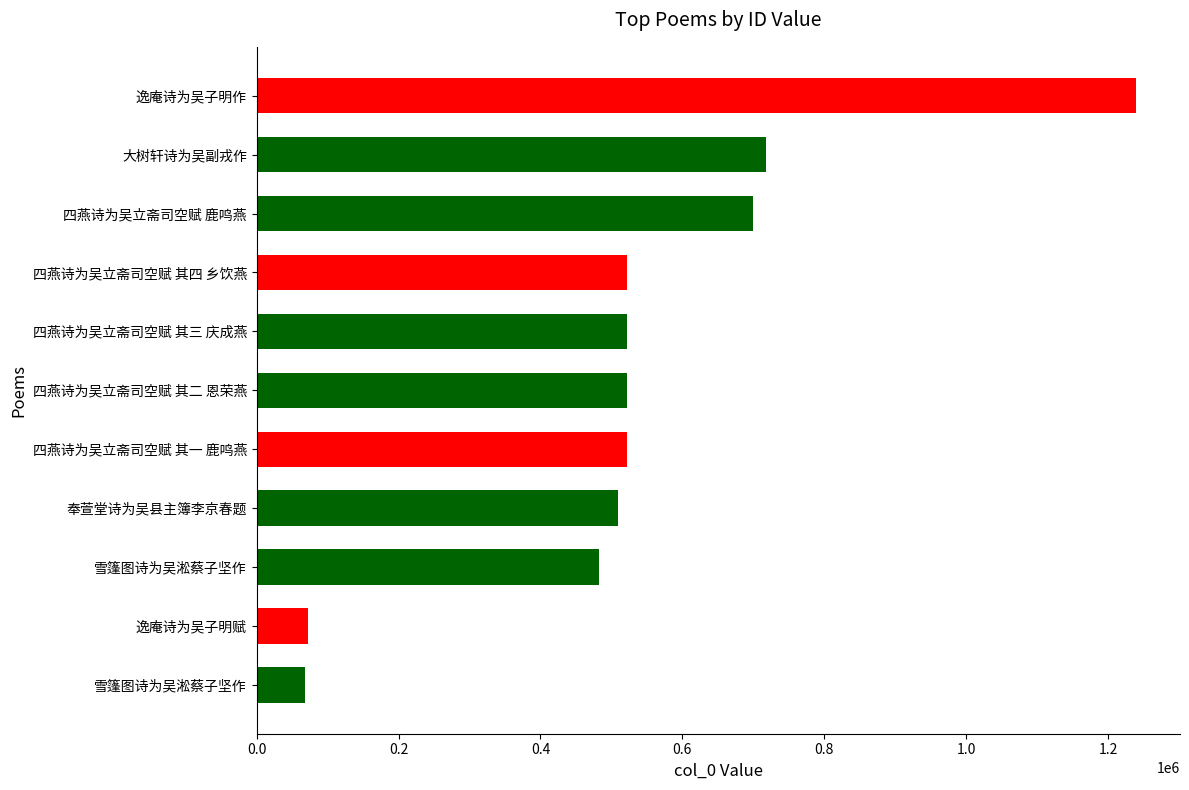

Does the chart contain any negative values?

No